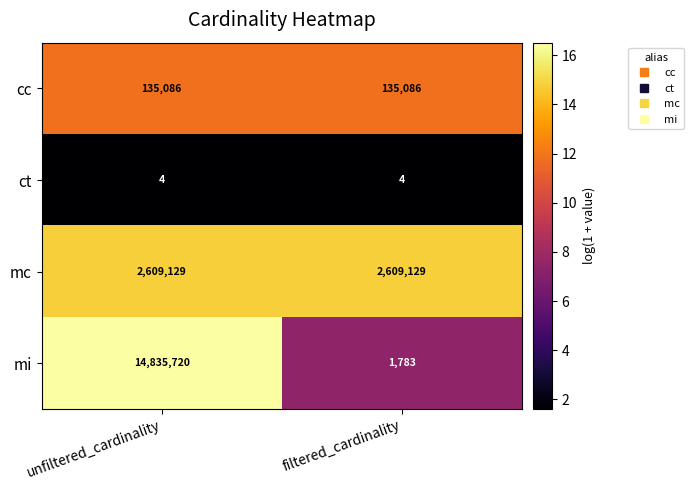

What is the average value of the ct series?

4